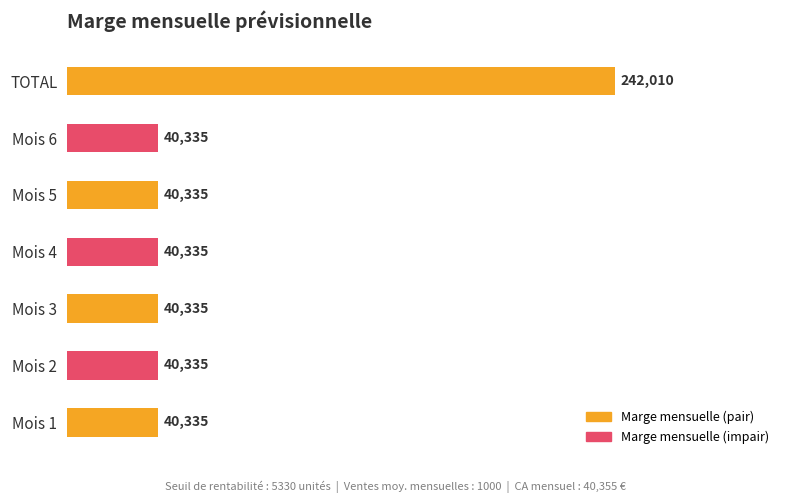

How many values exceed 40335?

1